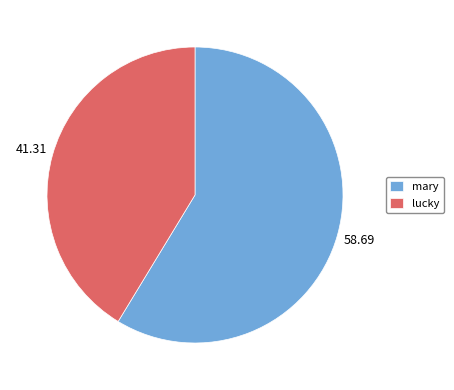

Which category has the smallest portion of the pie?

lucky